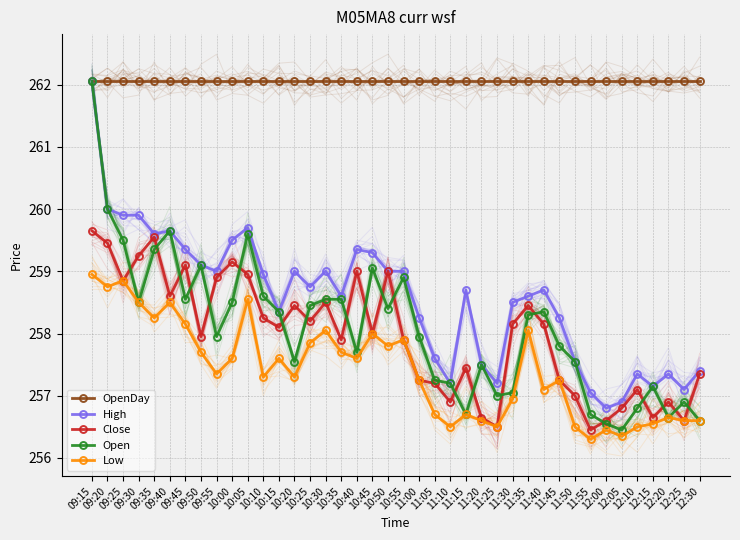

Is this an area chart (filled region under the line)?

No